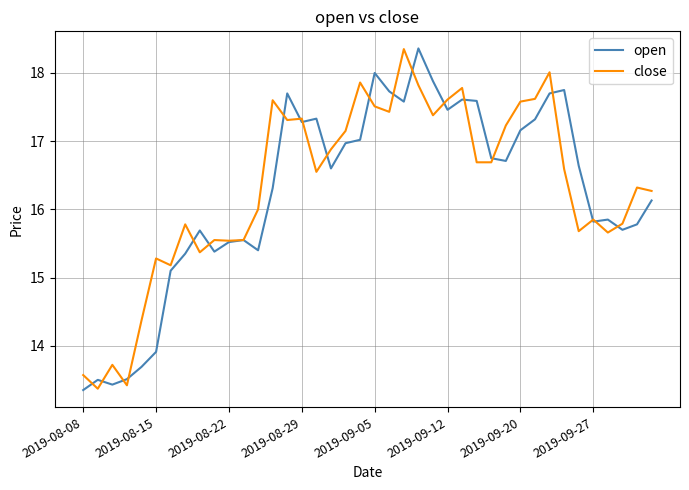

What is the highest value of the close series?

18.4